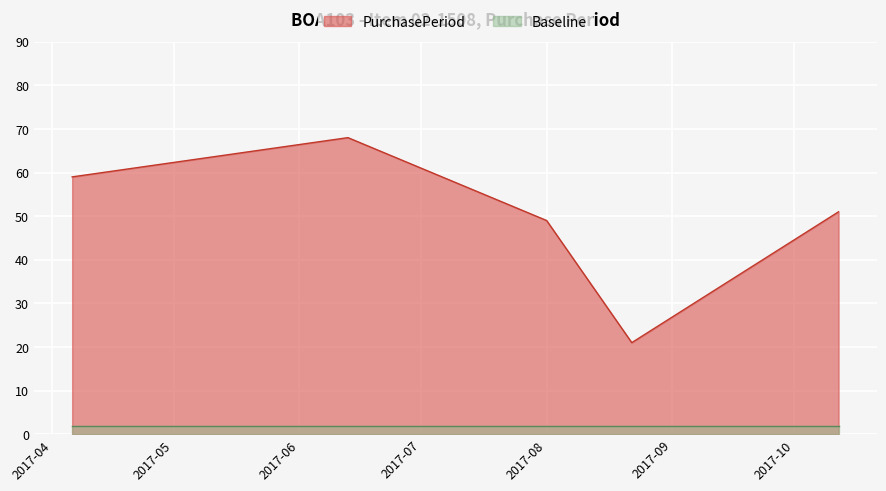

What is the value of the 2nd point from the left?

68